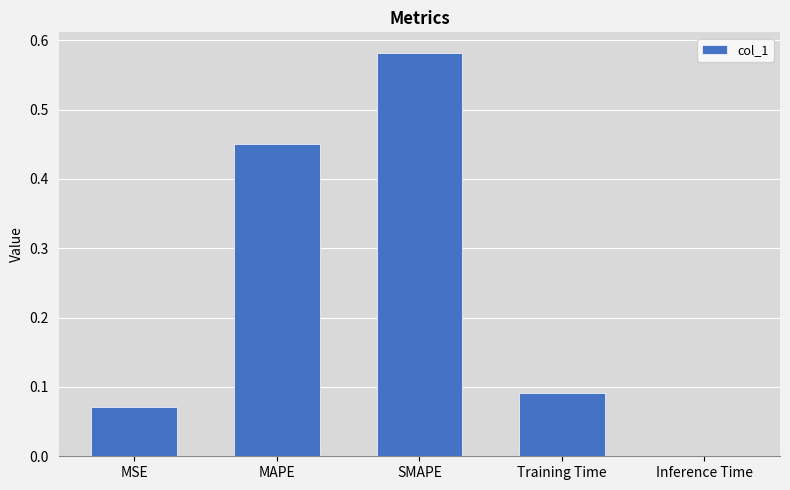

Is it true that the value at SMAPE is 0.9?

False